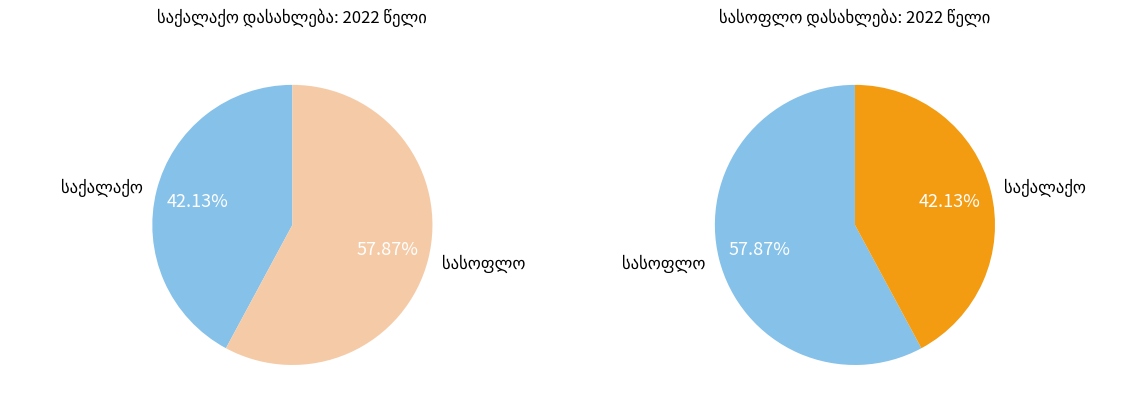

The სასოფლო დასახლება slice represents 66% of the pie. True or false?

False